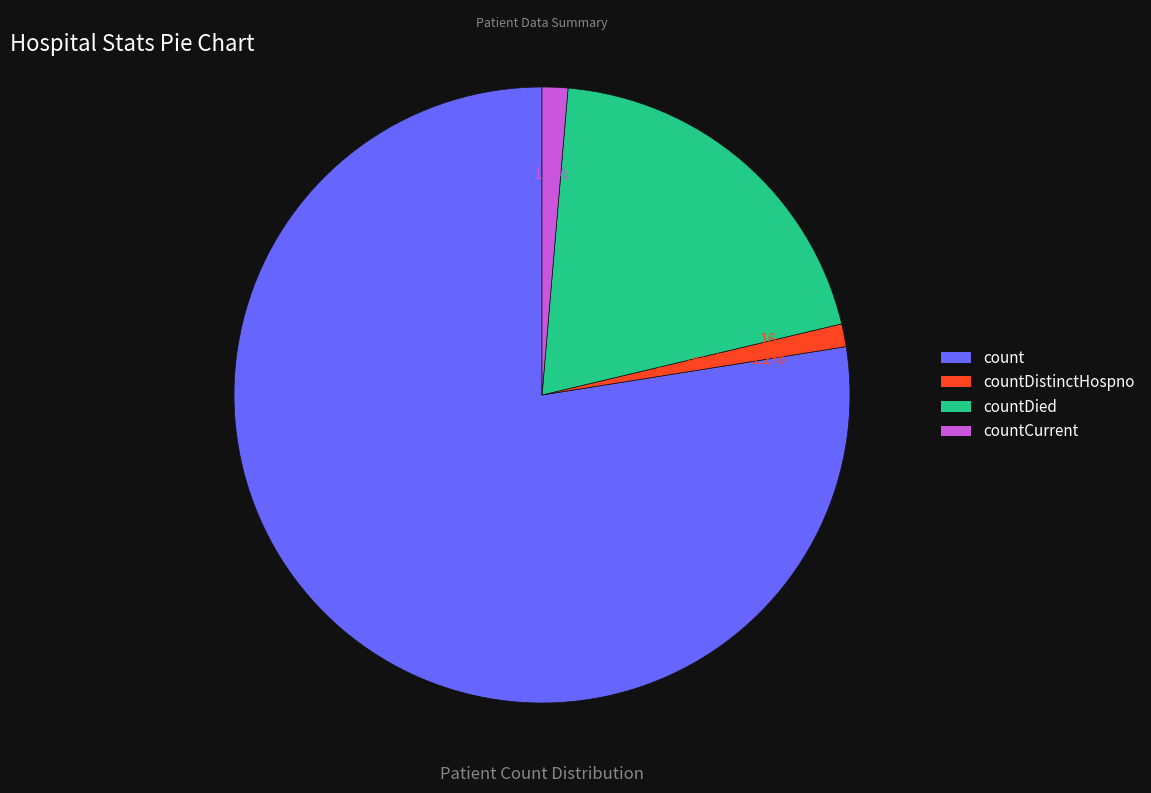

Does any single category account for the majority?

Yes